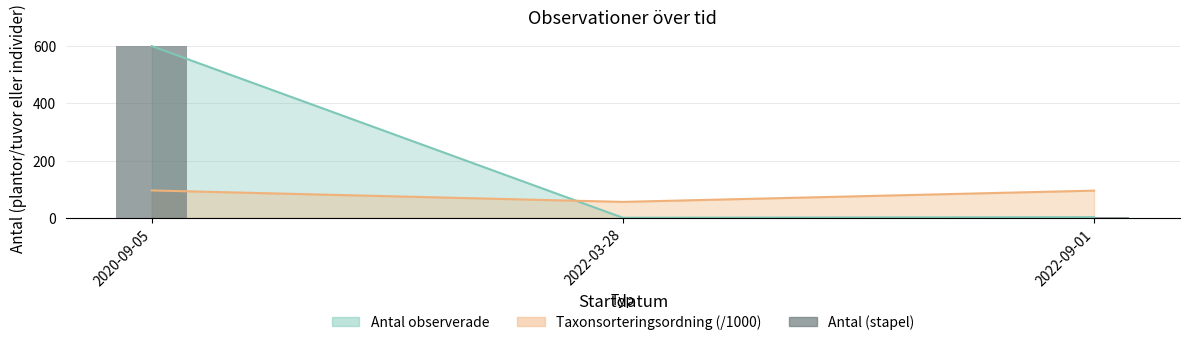

List the labels in order of value, smallest first.

2022-03-28, 2022-09-01, 2020-09-05